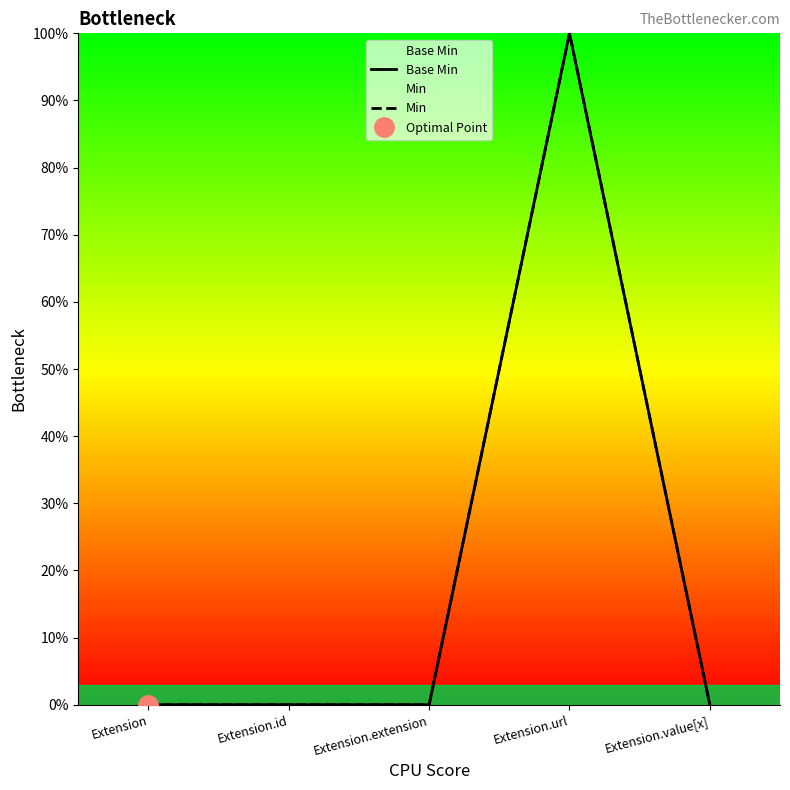

What is the label of the 4th point from the left?

Extension.url